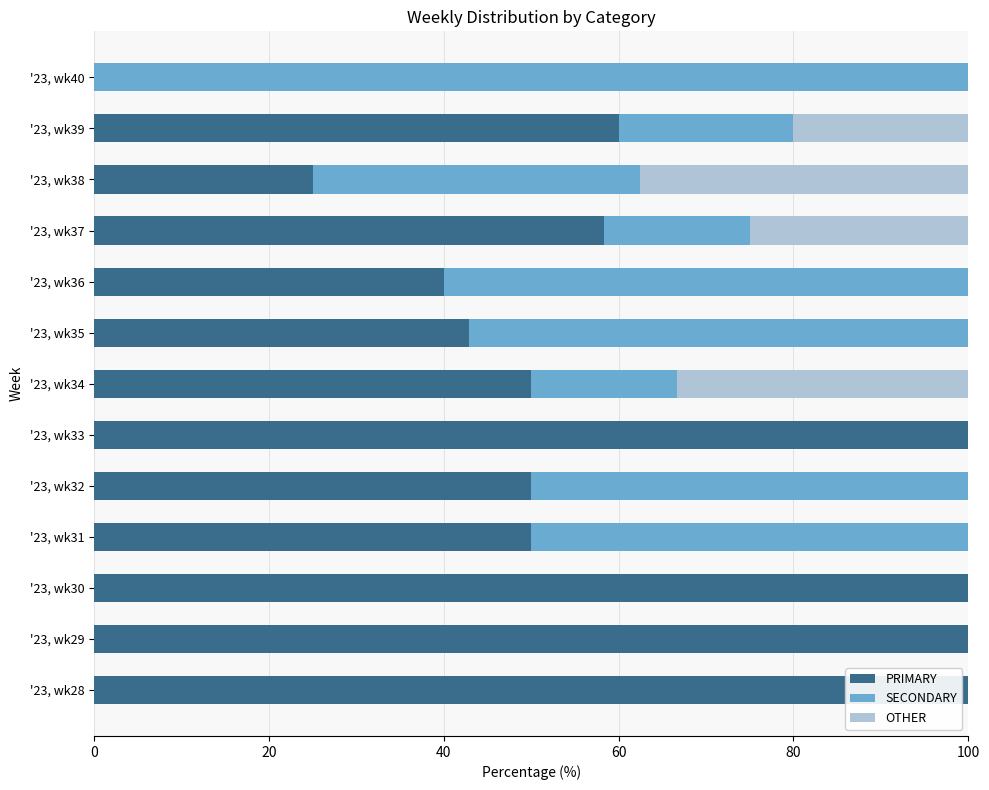

What is the sum of all PRIMARY values?

776.2